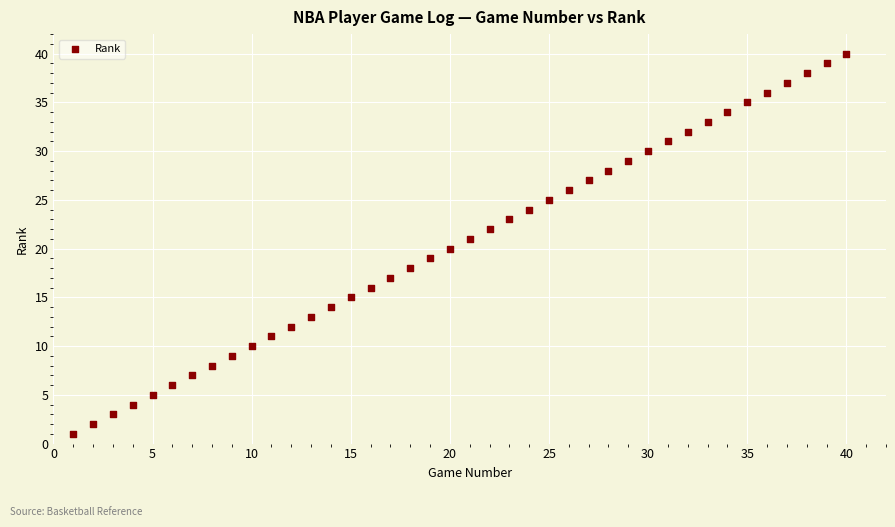

What is the range of Y values (max minus min)?

39